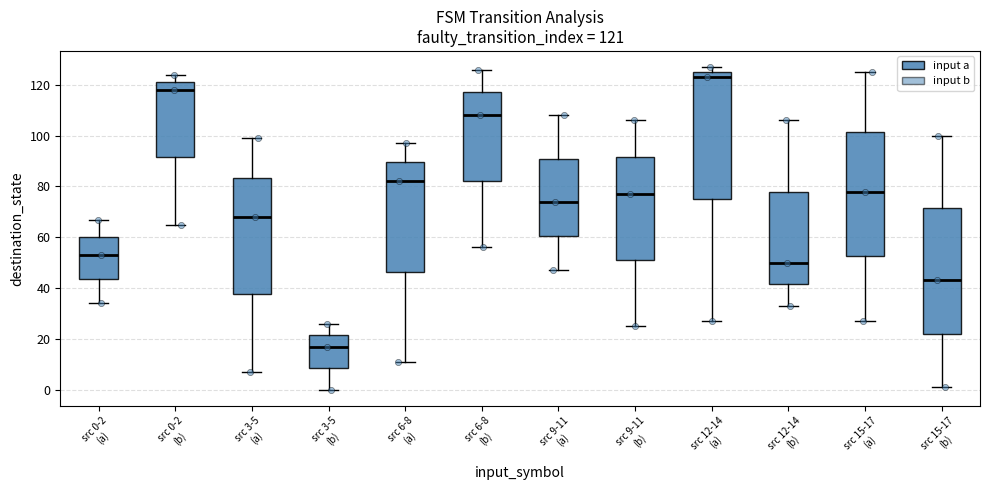

Which box's median line is the lowest?

src 3-5 (b)